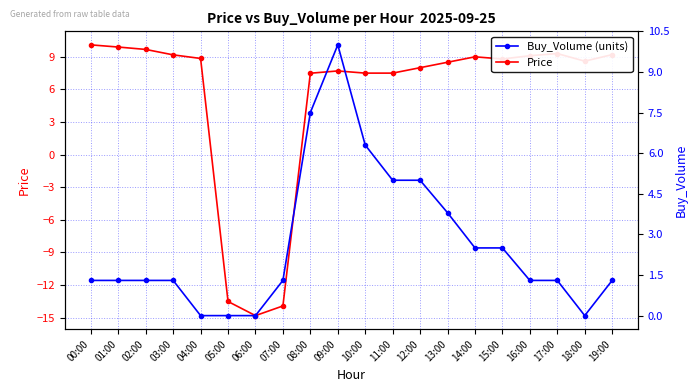

At which category does Price reach its first local valley?

06:00